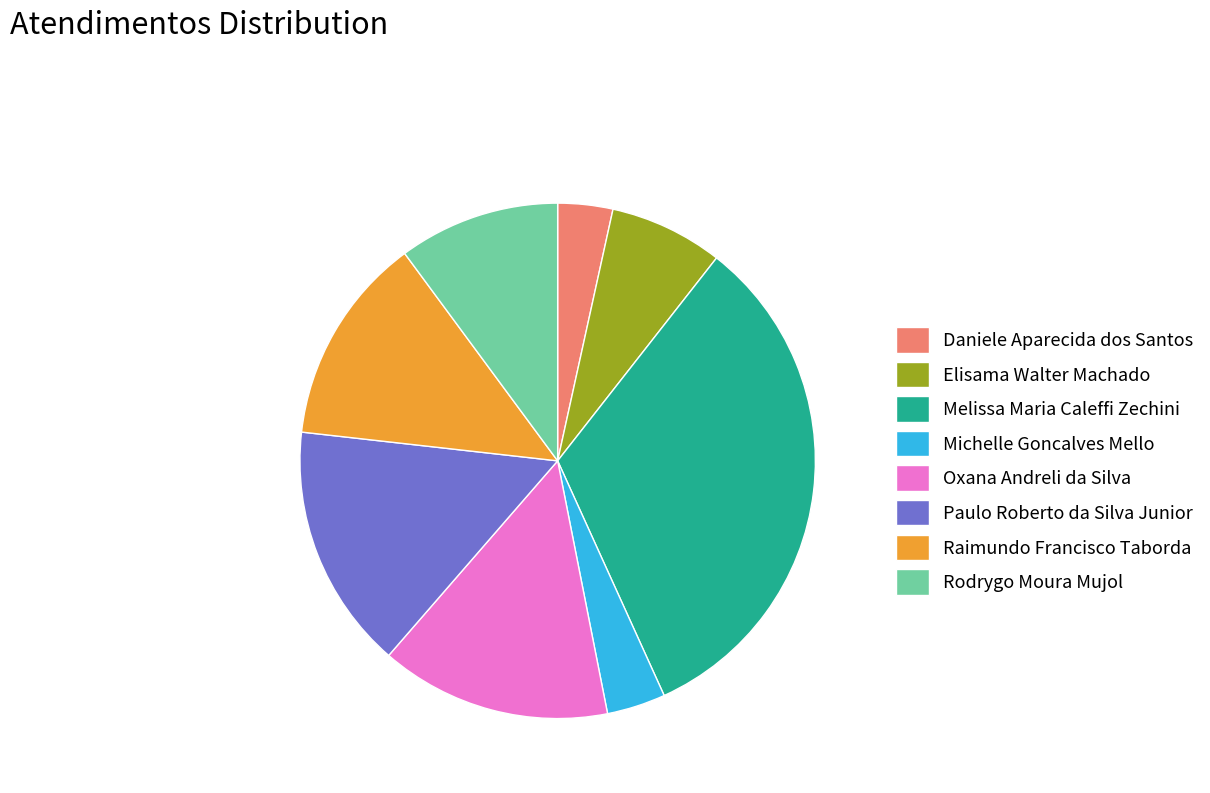

Is the sum of Daniele Aparecida dos Santos and Melissa Maria Caleffi Zechini greater than half?

No